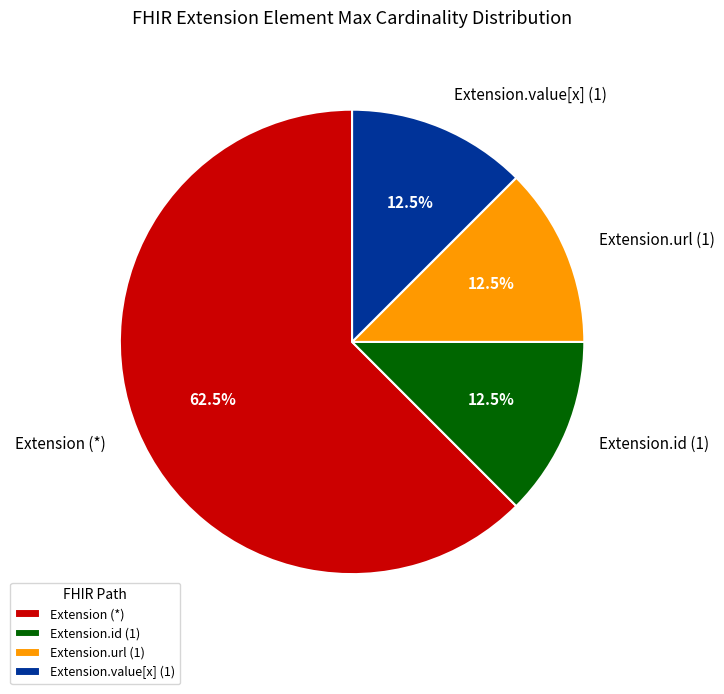

What is the largest slice in the pie chart?

Extension (*)